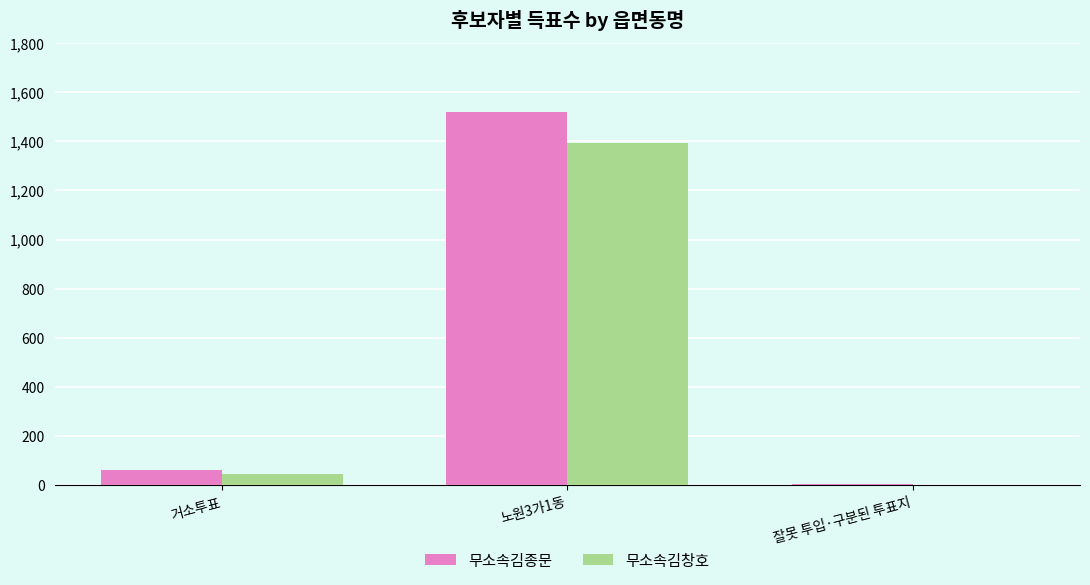

Between 노원3가1동 and 잘못 투입·구분된 투표지, which series saw the biggest shift?

무소속김종문